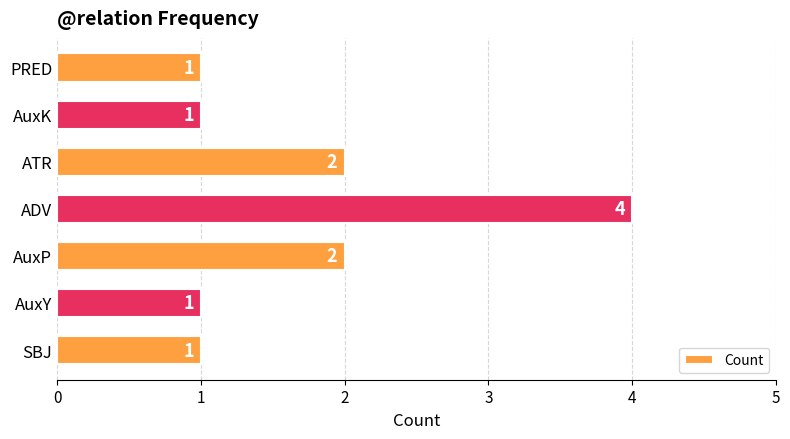

Reading bottom to top, what are all the values shown in this chart?

SBJ=1	AuxY=1	AuxP=2	ADV=4	ATR=2	AuxK=1	PRED=1